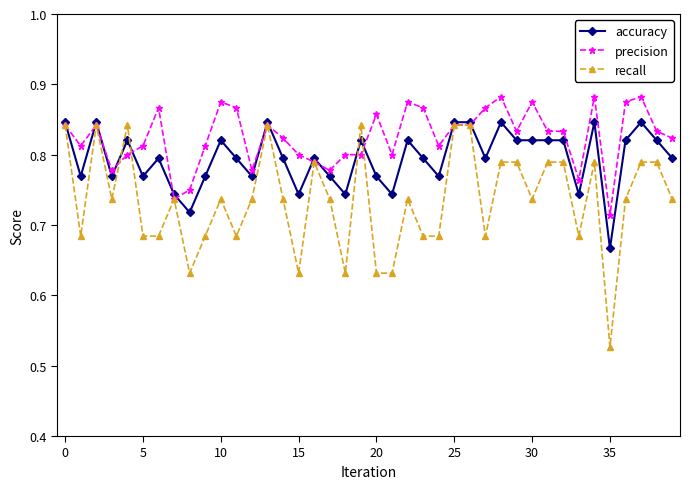

True or false: recall and accuracy intersect in this chart.

True